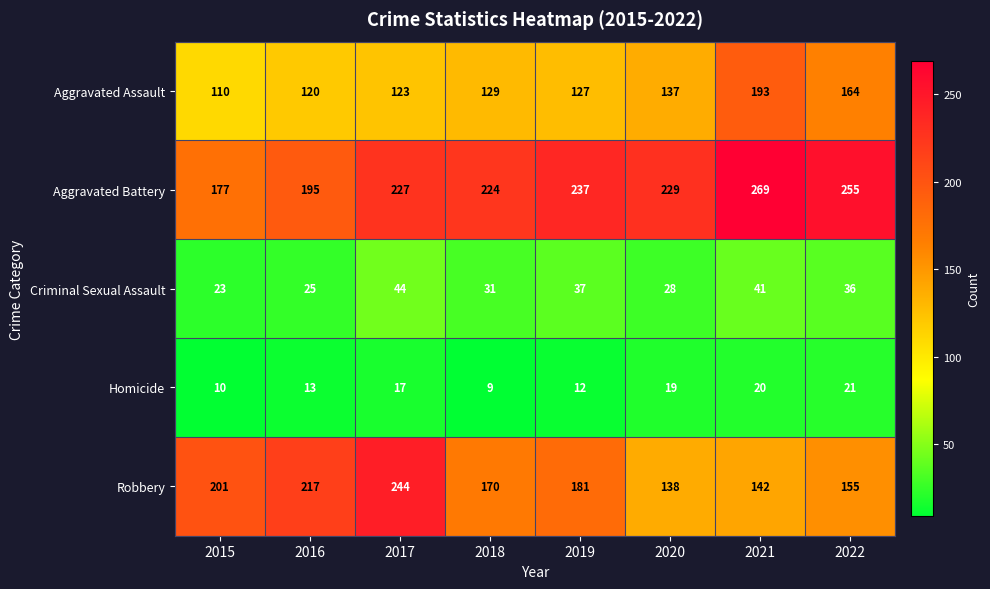

Which series has the largest total across all categories?

Aggravated Battery